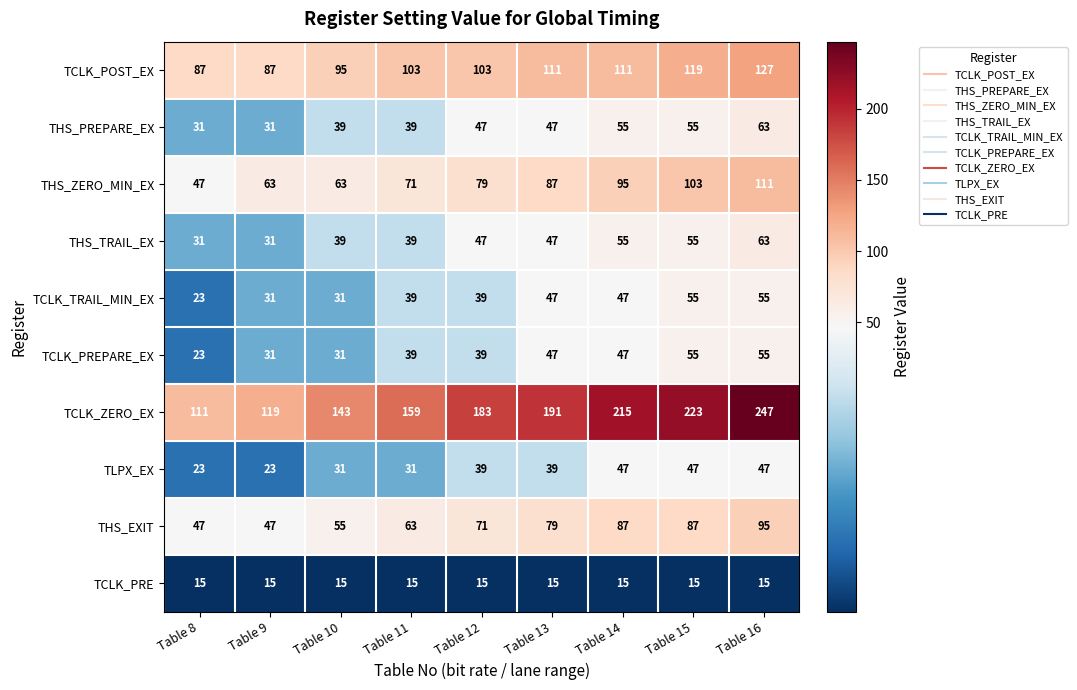

The THS_TRAIL_EX series shows 31 at Table 8. True or false?

True